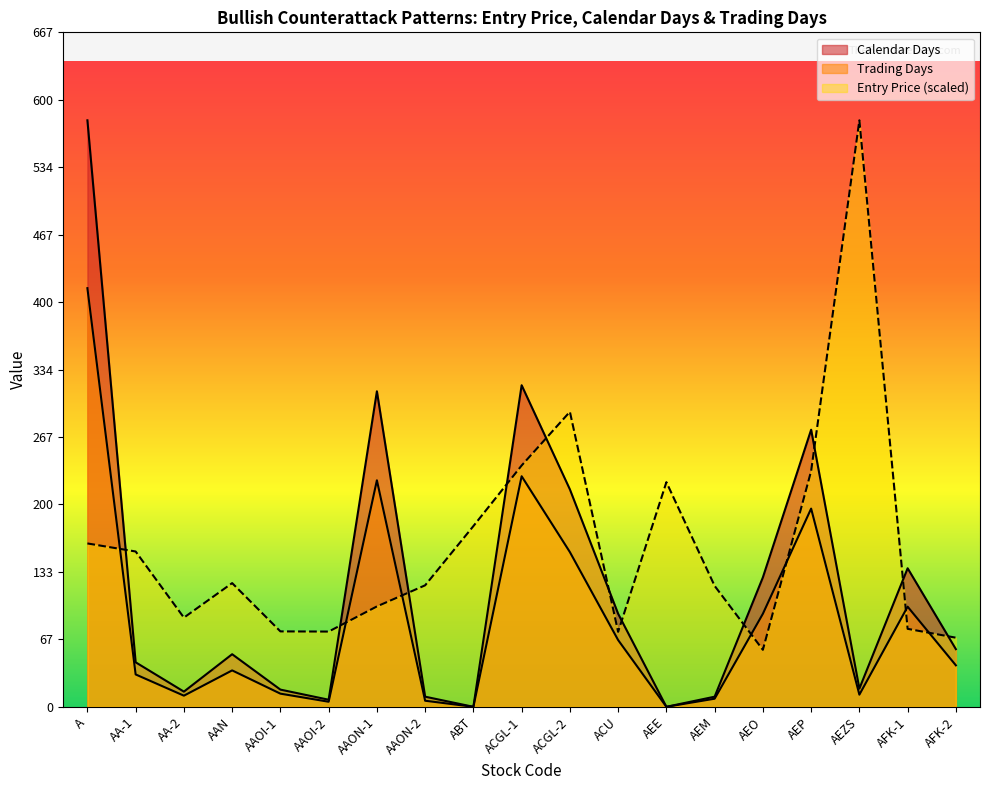

In Trading Days, how many points are lower than both neighbors (excluding endpoints)?

5